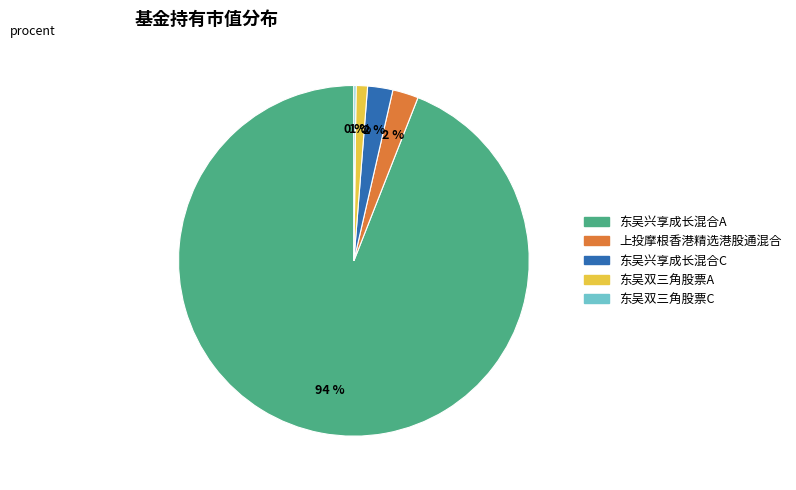

Which category accounts for the majority?

东吴兴享成长混合A